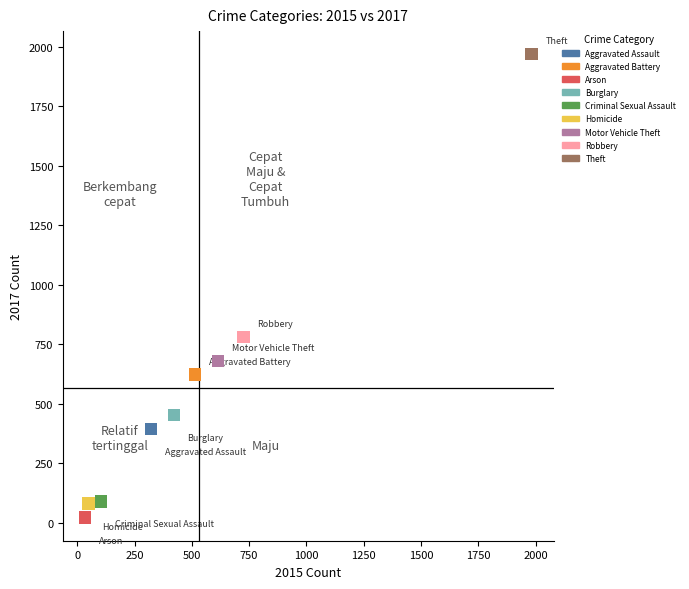

What are all the series names shown in the legend?

Aggravated Assault, Aggravated Battery, Arson, Burglary, Criminal Sexual Assault, Homicide, Motor Vehicle Theft, Robbery, Theft